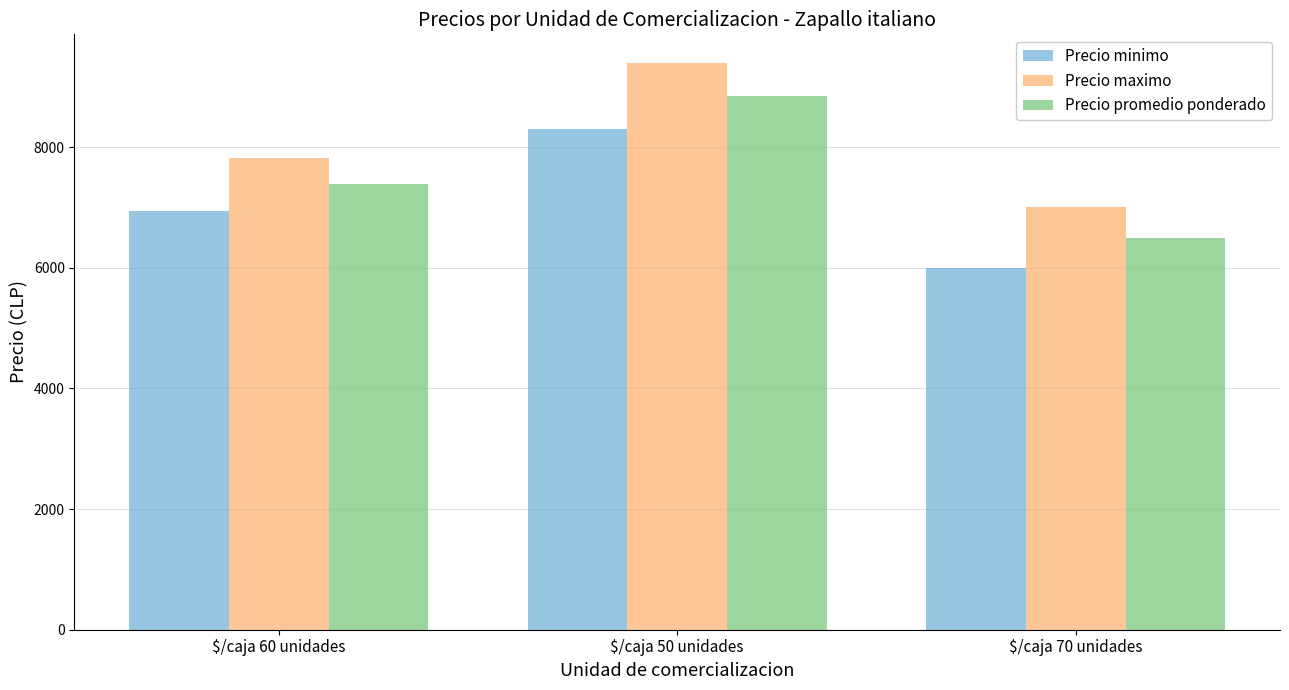

The value of Precio minimo at $/caja 50 unidades is 8300. True or false?

True